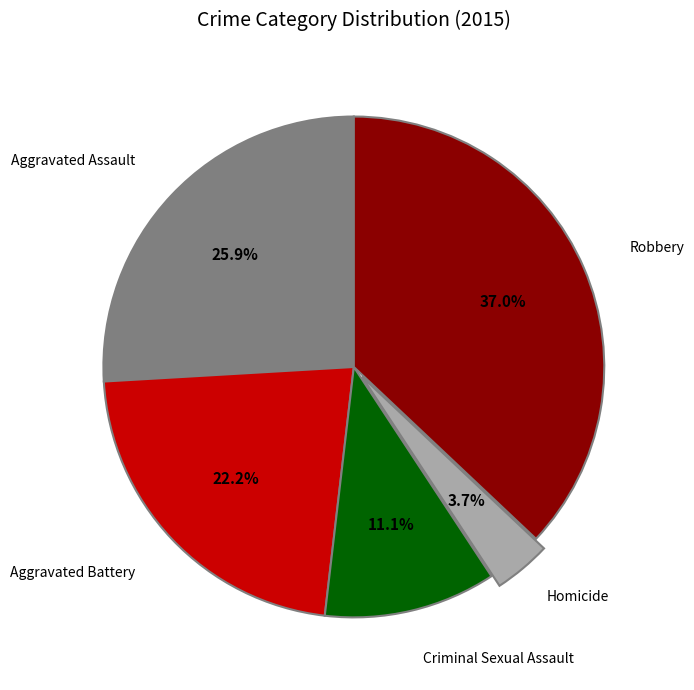

Is there a majority slice in this chart?

No